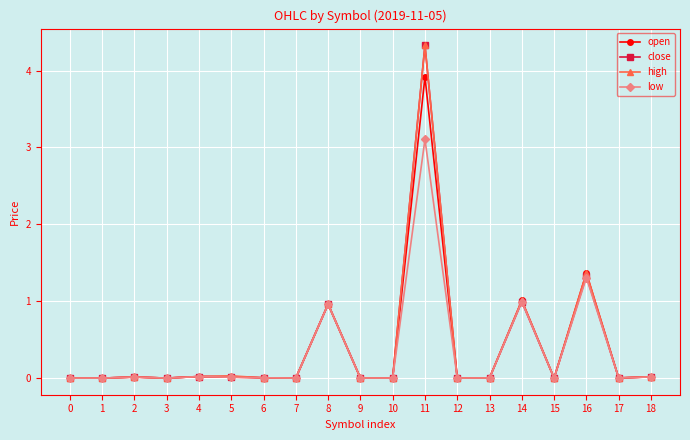

What is the difference between the maximum and minimum values in the close series?

4.3